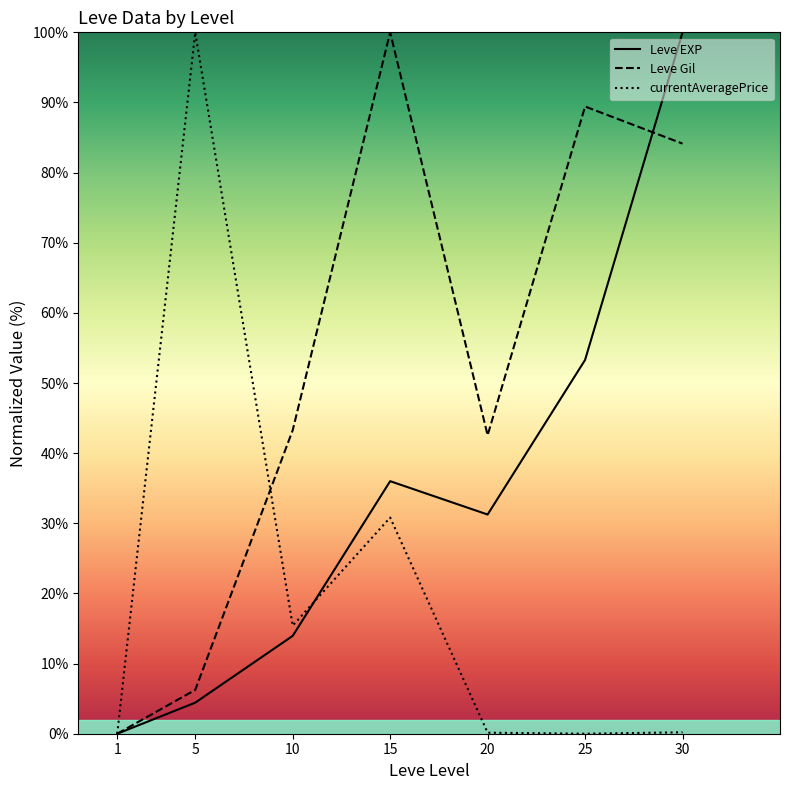

Count the number of data series in this chart.

3